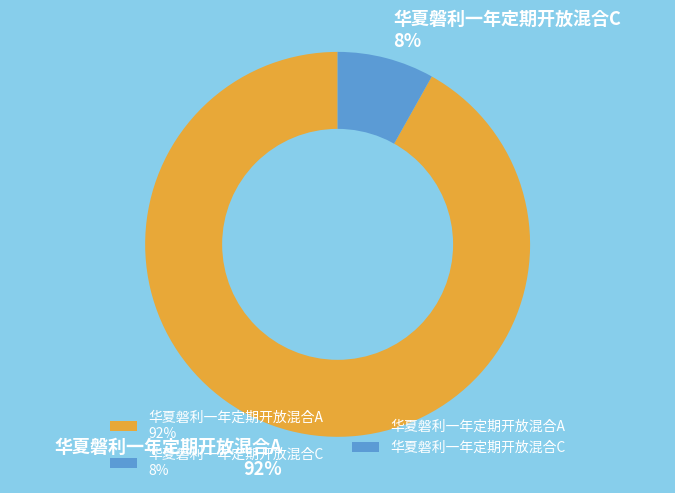

What is the largest slice in the pie chart?

华夏磐利一年定期开放混合A